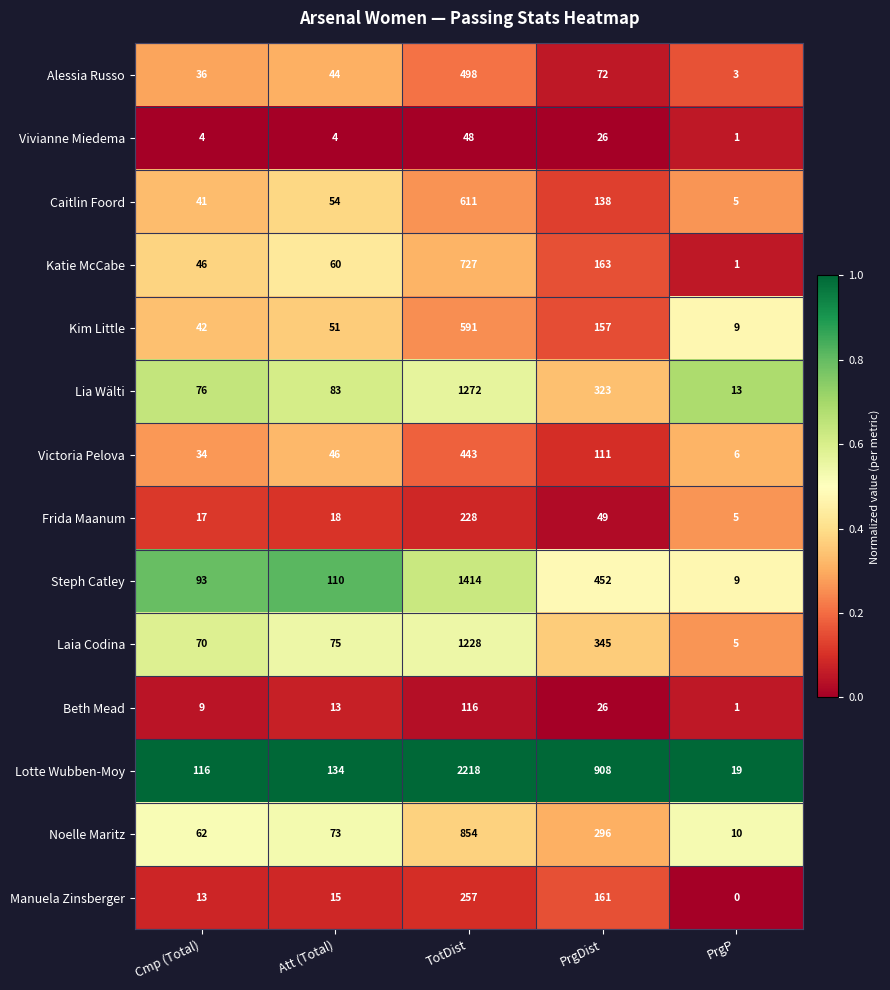

How many distinct data groups are displayed?

14